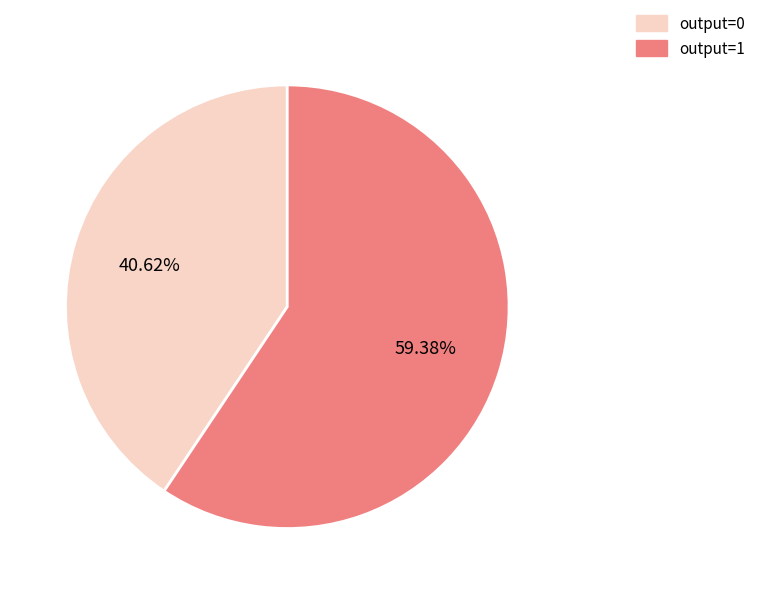

Which has a higher value, output=0 or output=1?

output=1